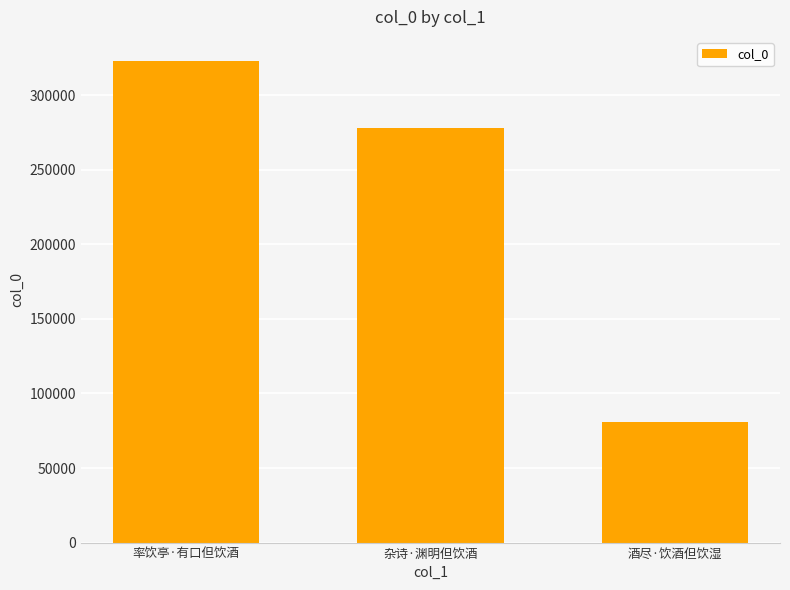

Which has a higher value, 酒尽·饮酒但饮湿 or 杂诗·渊明但饮酒?

杂诗·渊明但饮酒